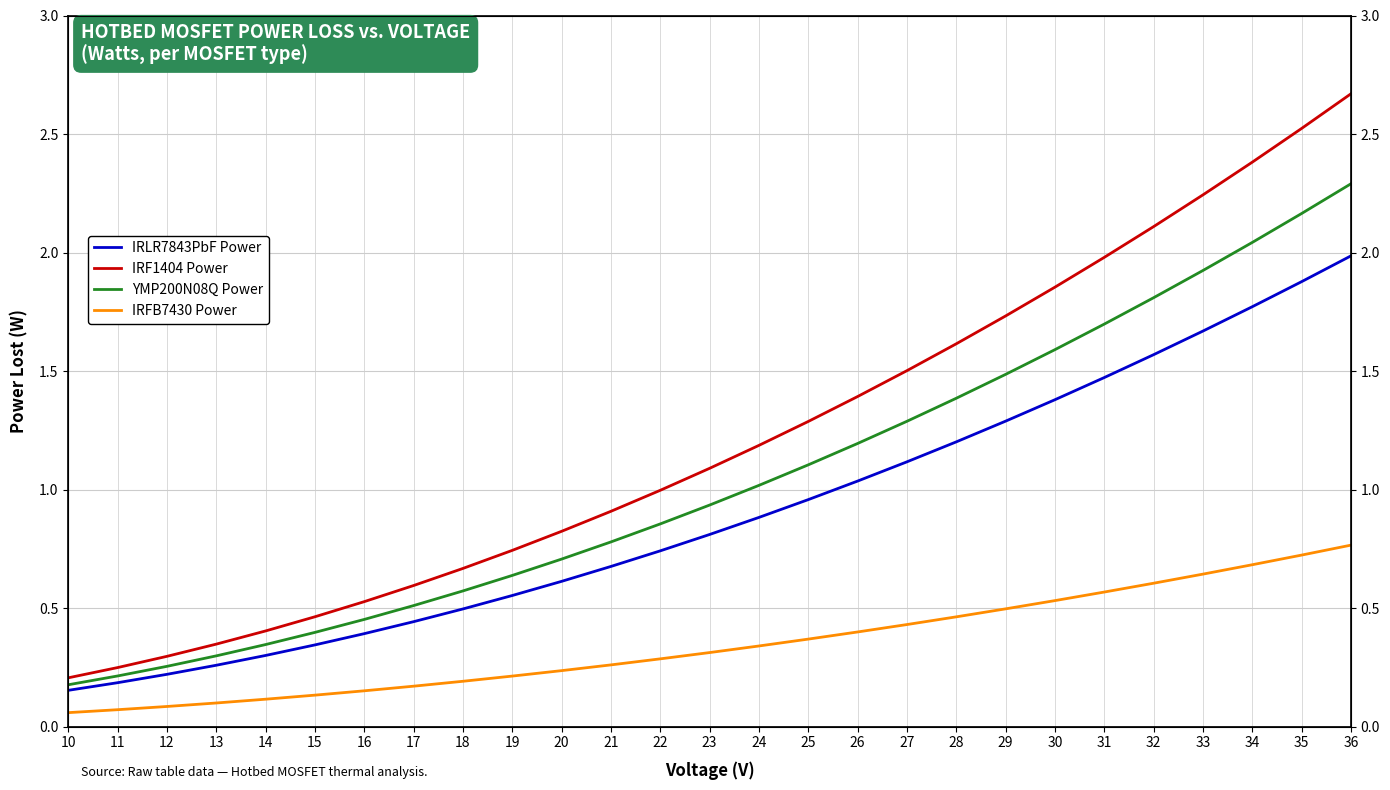

How many distinct data groups are displayed?

4